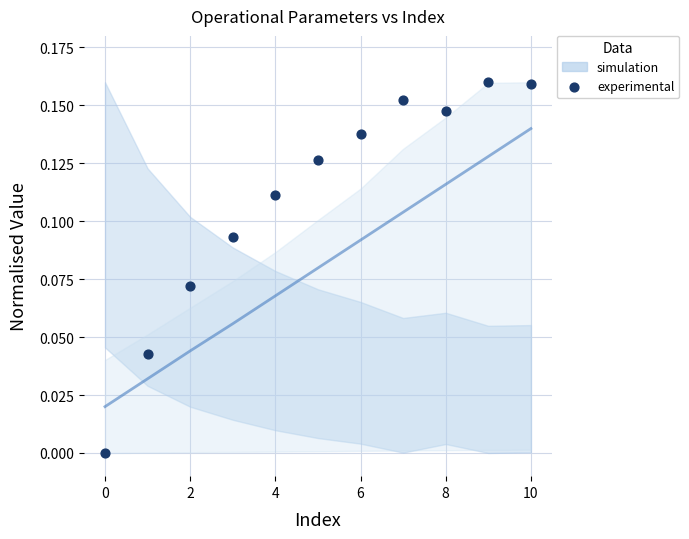

What is the total value across all series at 8?

0.2